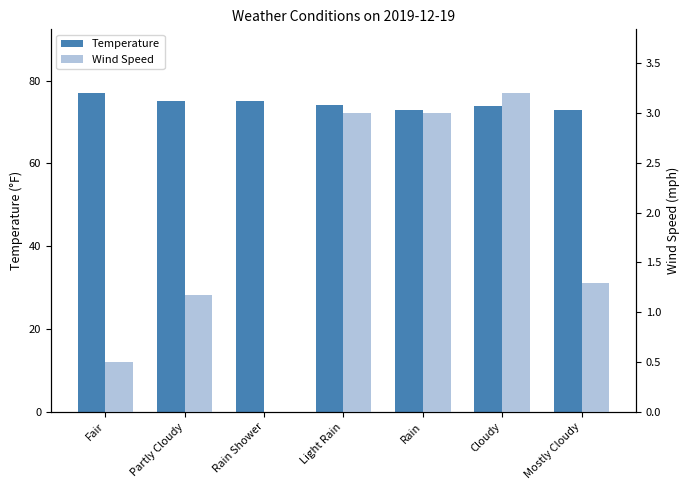

What is the difference between the maximum and minimum values in the Temperature series?

4.0